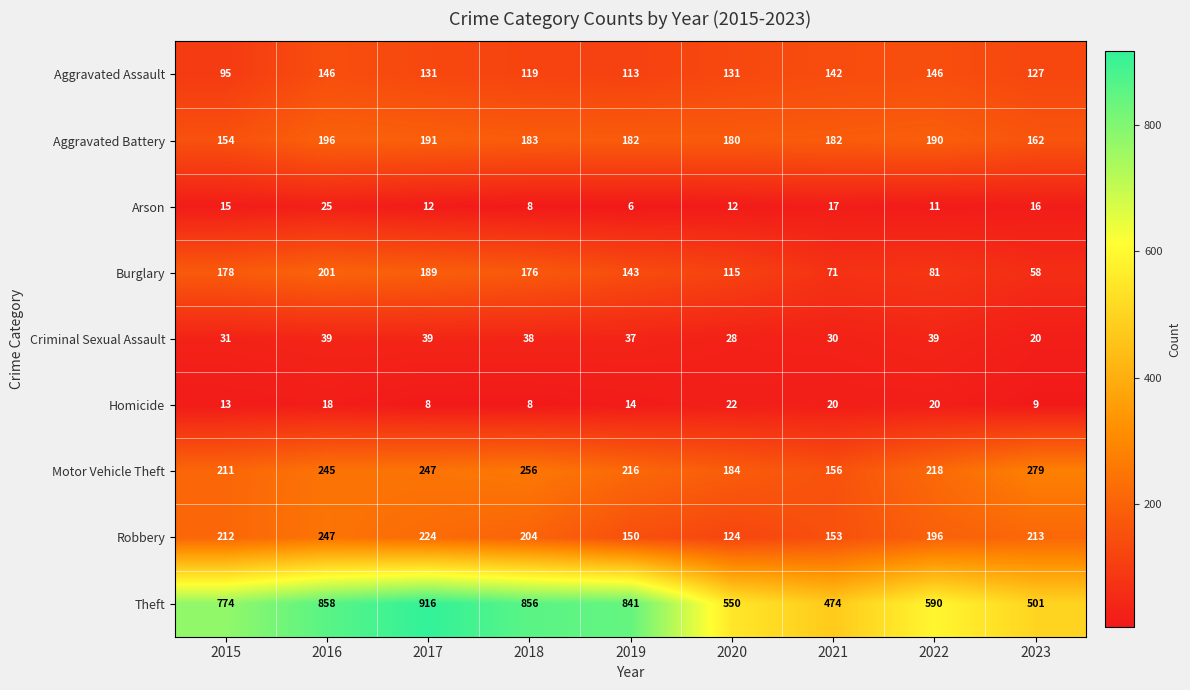

What is the minimum value shown in the chart?

6